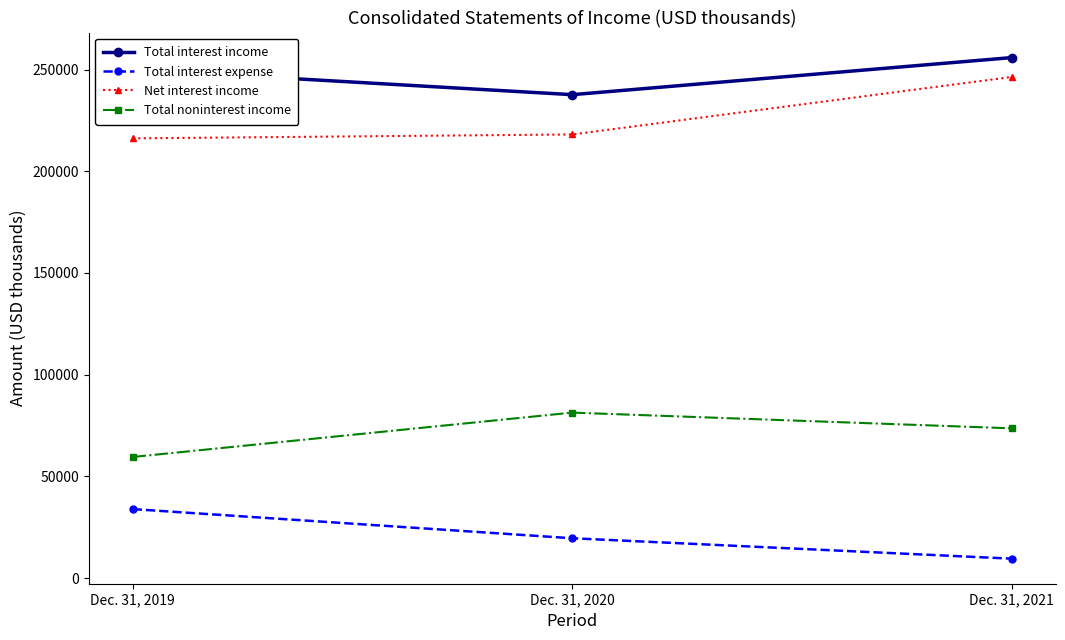

Reading right to left, transcribe all the data shown in this chart.

Total interest income: Dec. 31, 2021=255918	Dec. 31, 2020=237684	Dec. 31, 2019=250107
Total interest expense: Dec. 31, 2021=9523	Dec. 31, 2020=19562	Dec. 31, 2019=33903
Net interest income: Dec. 31, 2021=246395	Dec. 31, 2020=218122	Dec. 31, 2019=216204
Total noninterest income: Dec. 31, 2021=73611	Dec. 31, 2020=81346	Dec. 31, 2019=59529